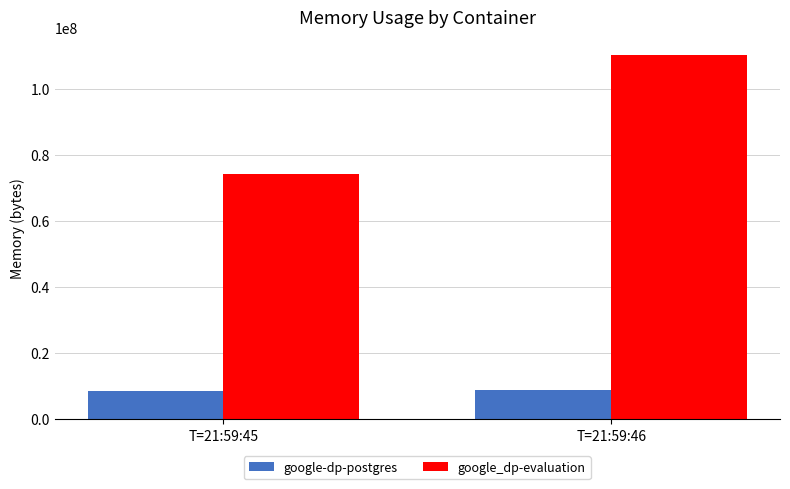

What is the sum of all google_dp-evaluation values?

184483840